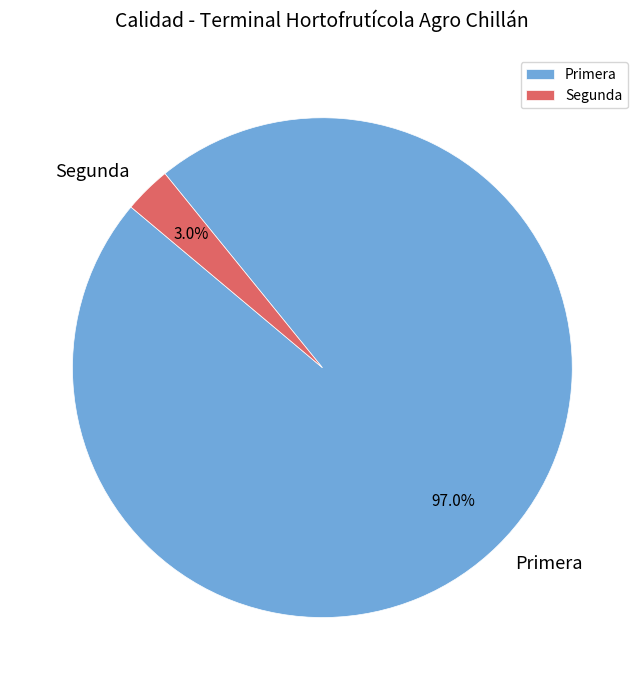

To the nearest percent, what is the difference between the largest and smallest slice percentages?

94%